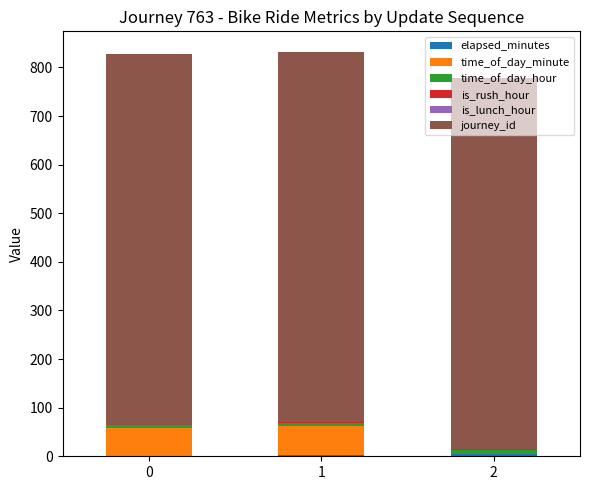

Count the number of data series in this chart.

5